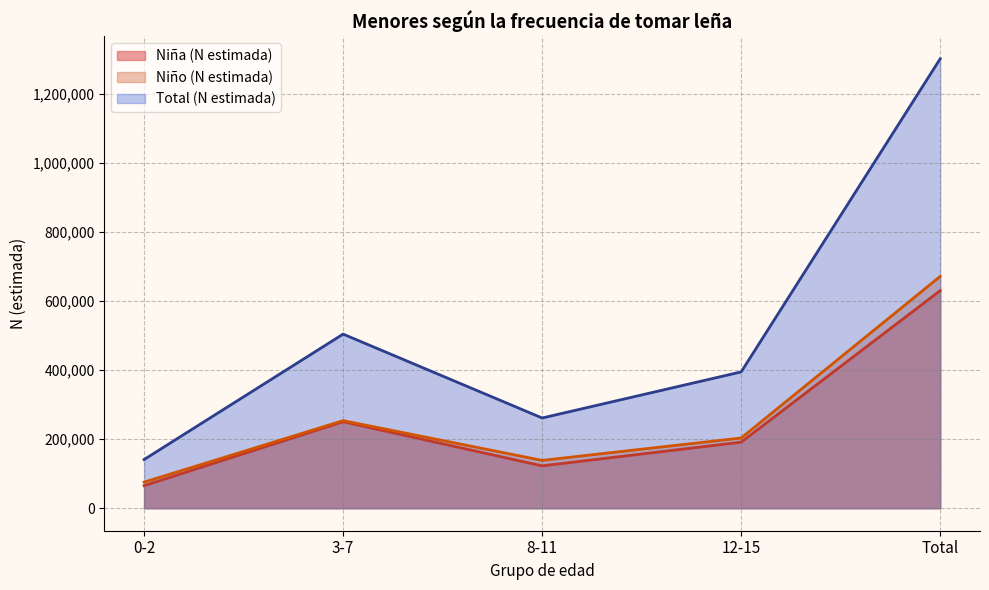

What is the difference between the maximum and minimum values in the Niña (N estimada) series?

564847